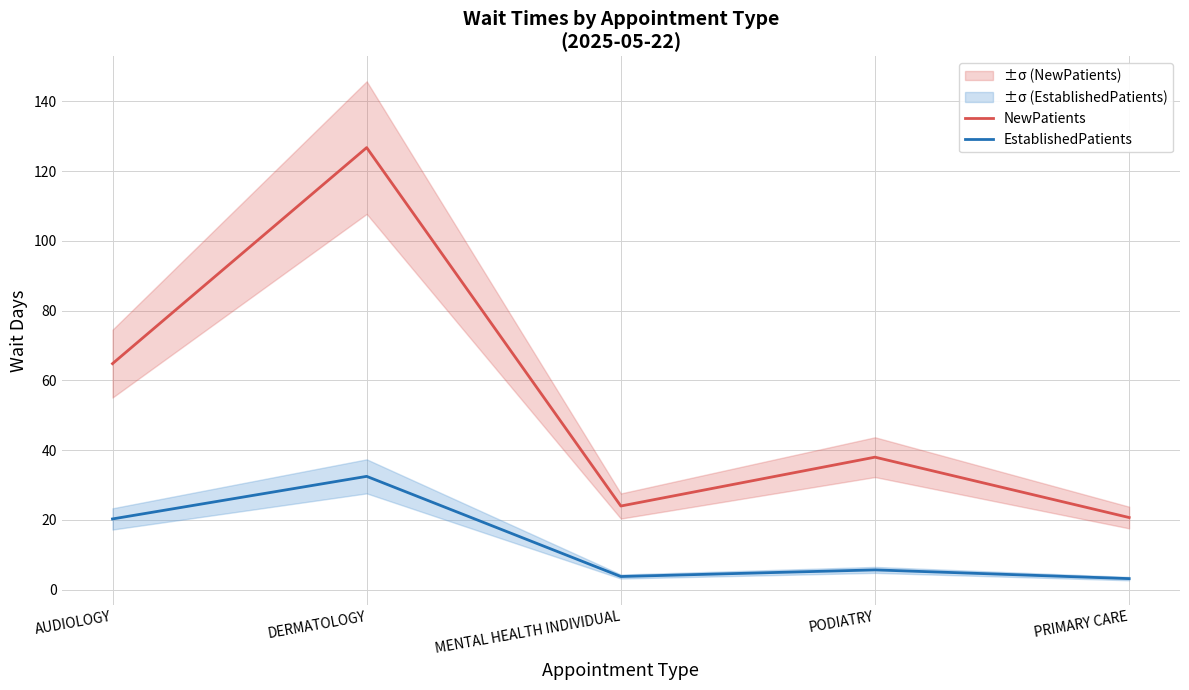

Is the value of NewPatients at PODIATRY greater than the value of EstablishedPatients at PODIATRY?

Yes